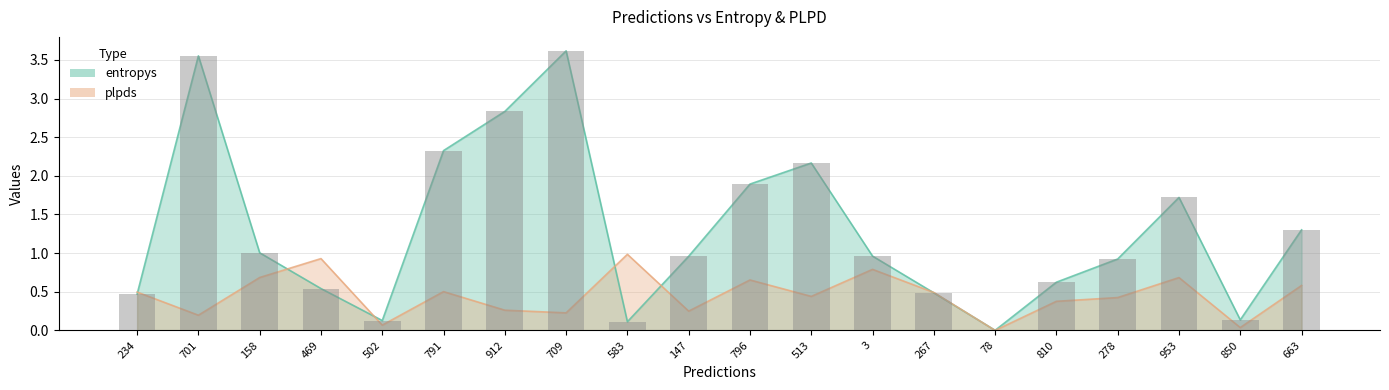

At which category does the chart reach its minimum across all series?

78